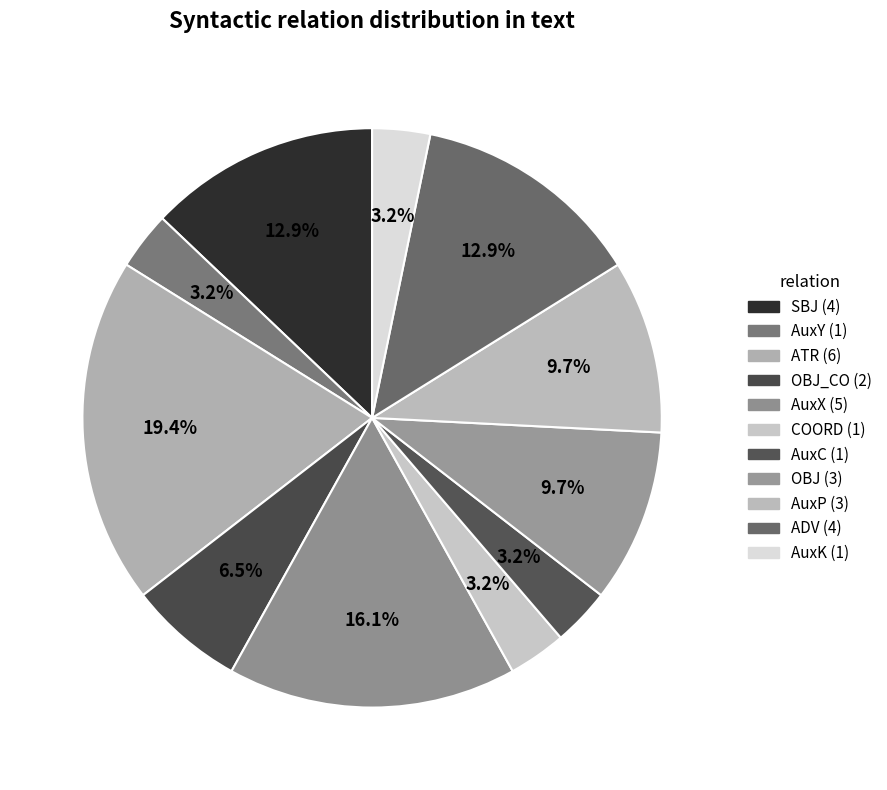

How many slices are in this pie chart?

11